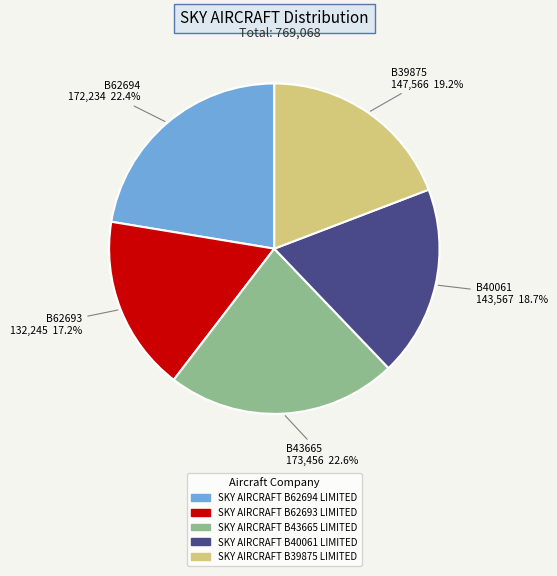

To the nearest percent, what is the average slice percentage?

20%